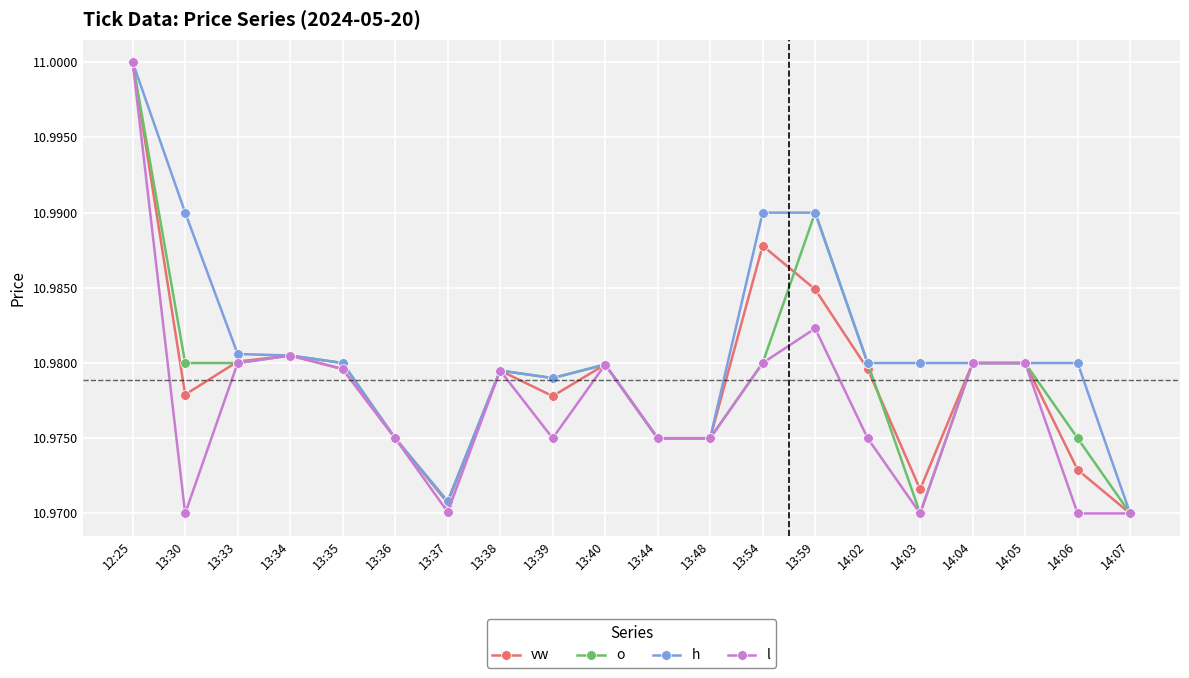

How many l values are between 10 and 11?

20